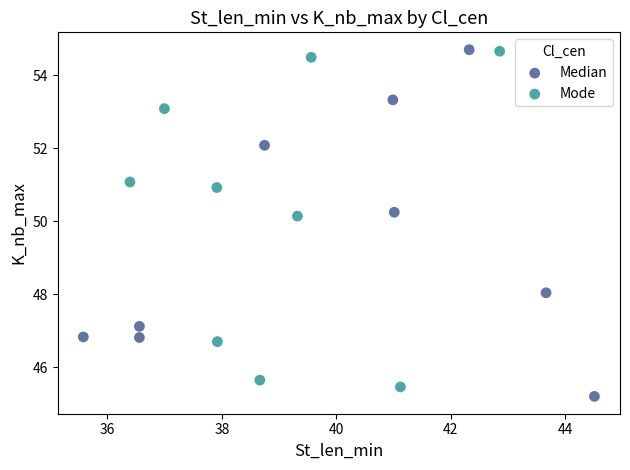

What are all the series names shown in the legend?

Median, Mode